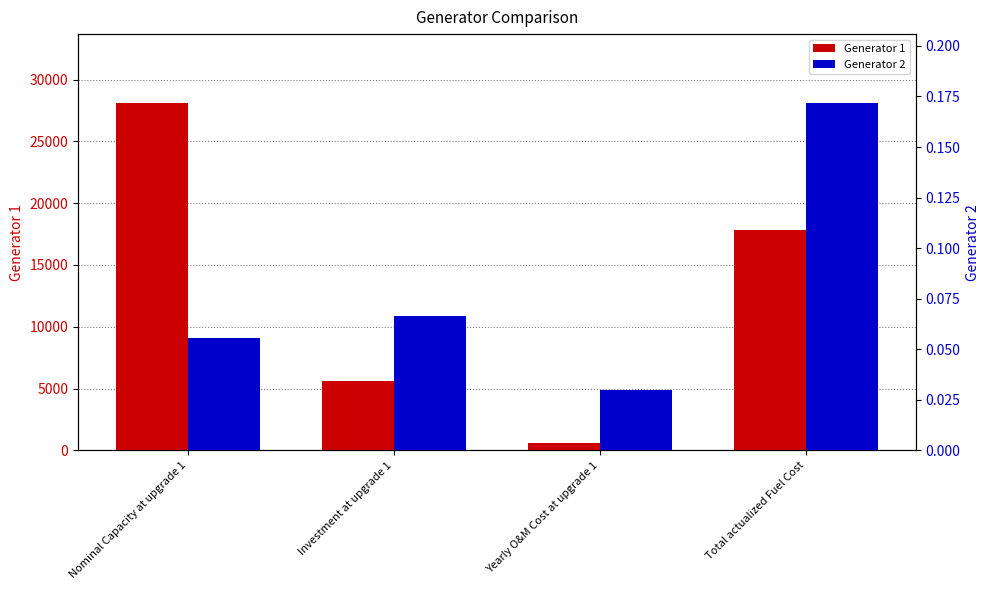

True or false: Generator 1 has a value of 17824.6 at Total actualized Fuel Cost.

True